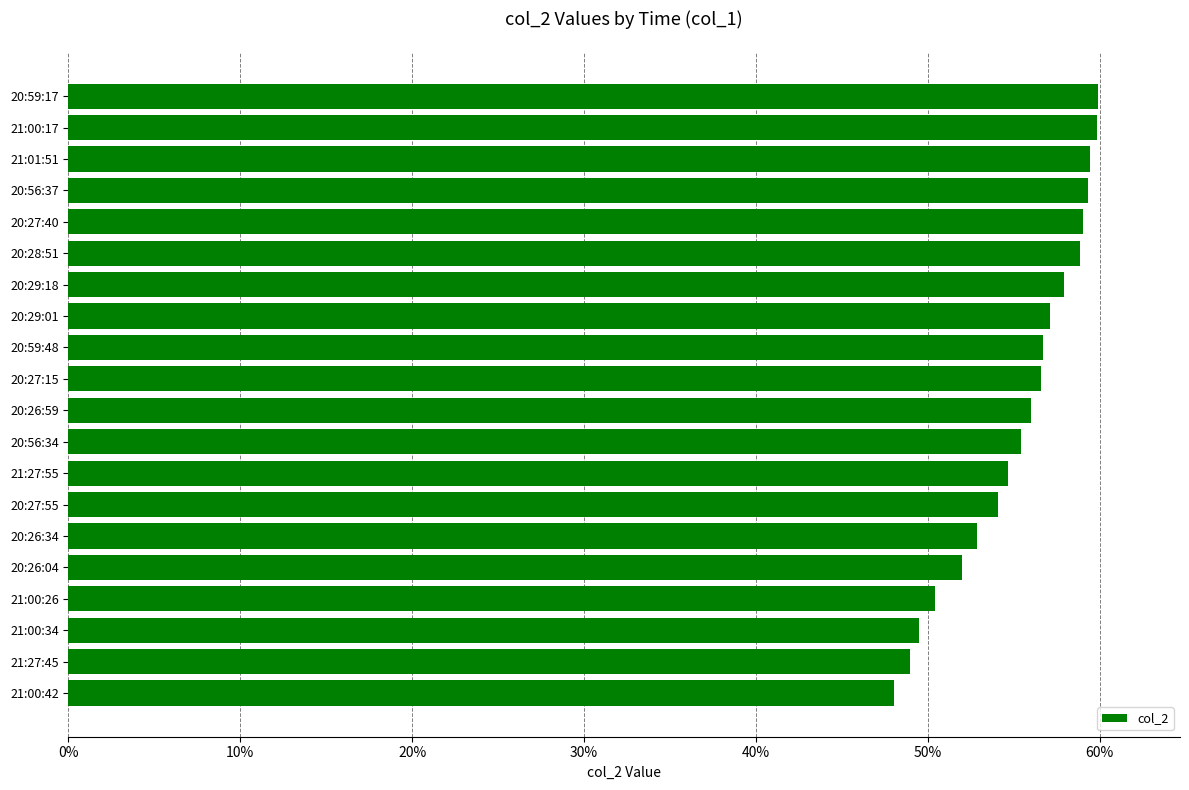

Count the values in the range 0 to 1.

20